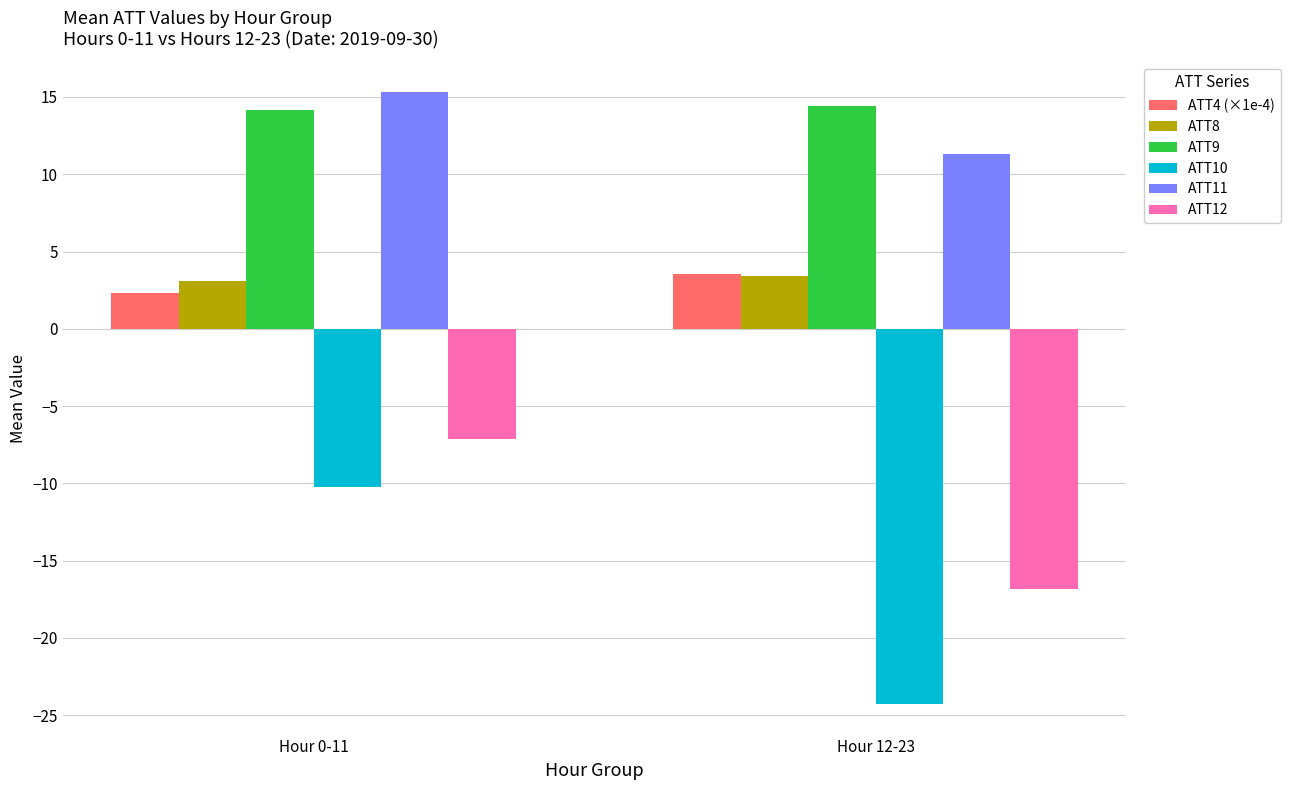

Which series has the widest spread of values?

ATT10